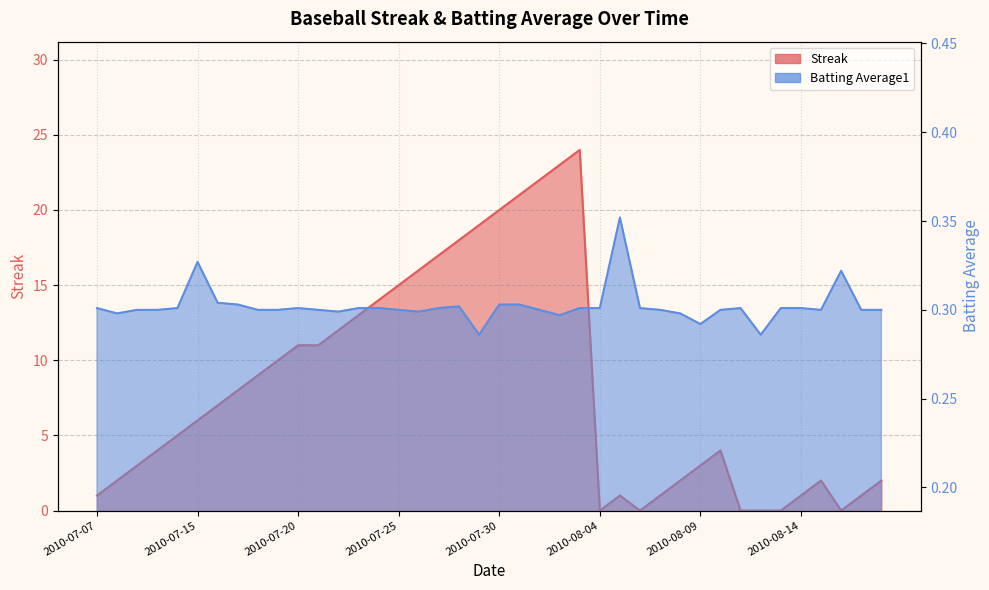

Which has a higher value, 2010-07-16 or 2010-08-02?

2010-08-02